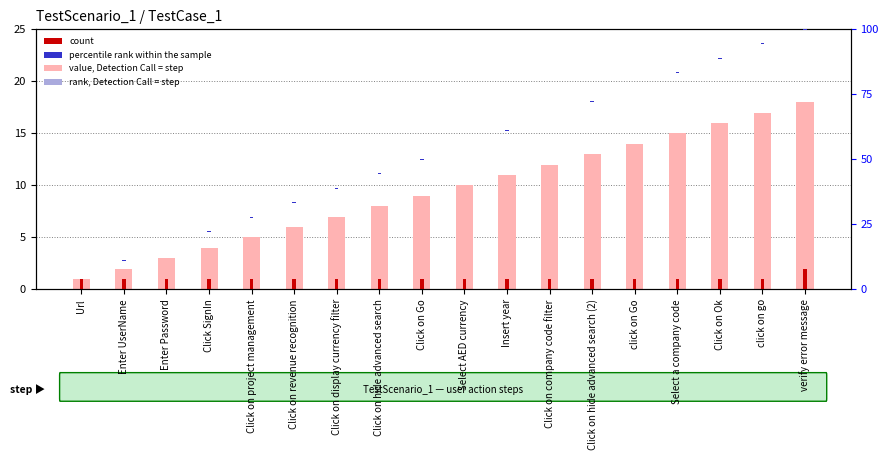

The value, UserAction step series shows 12.5 at Click on Go. True or false?

False